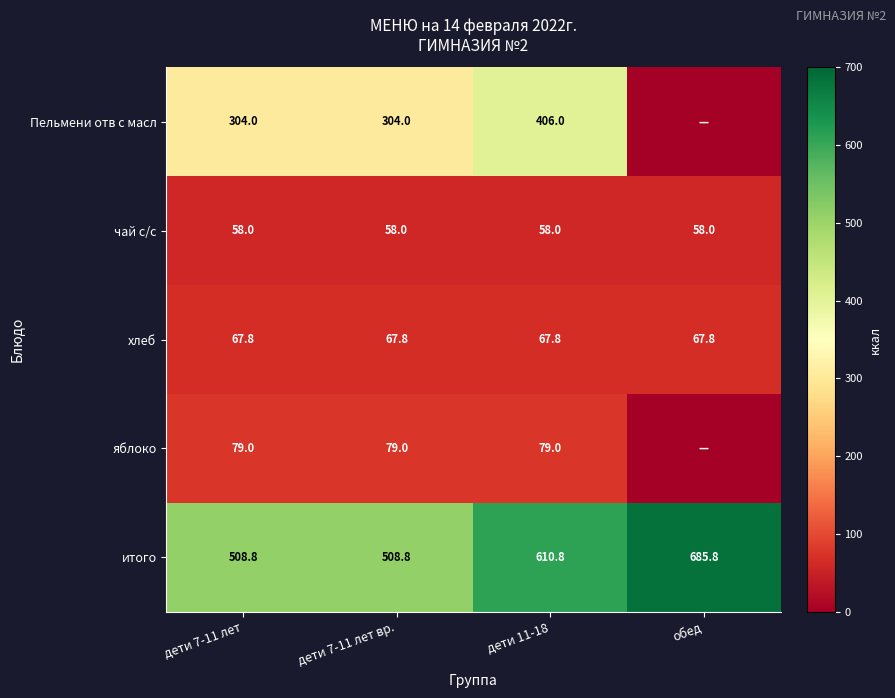

Which category has the highest value across all series?

обед